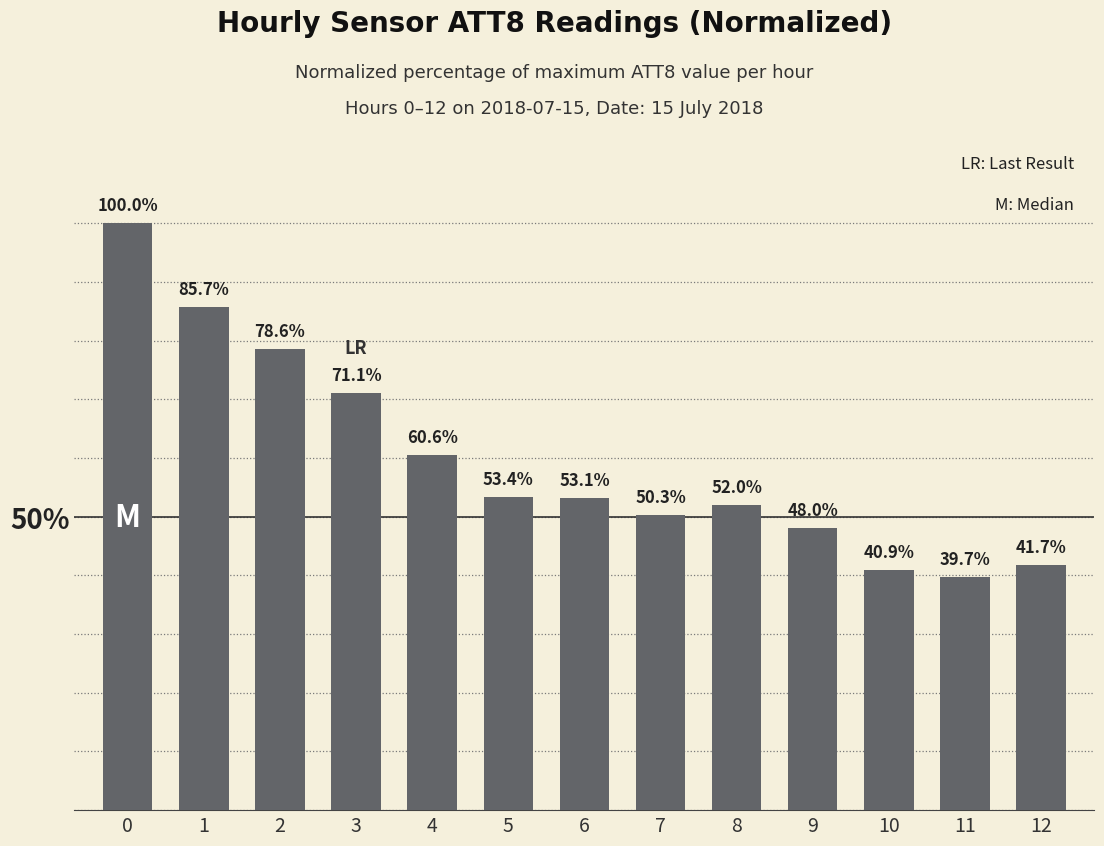

What is the greatest value displayed?

100.0